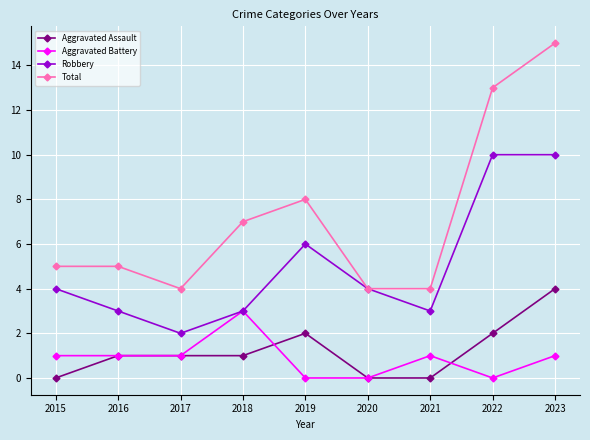

True or false: Total has more than 2 points higher than both neighbors.

False